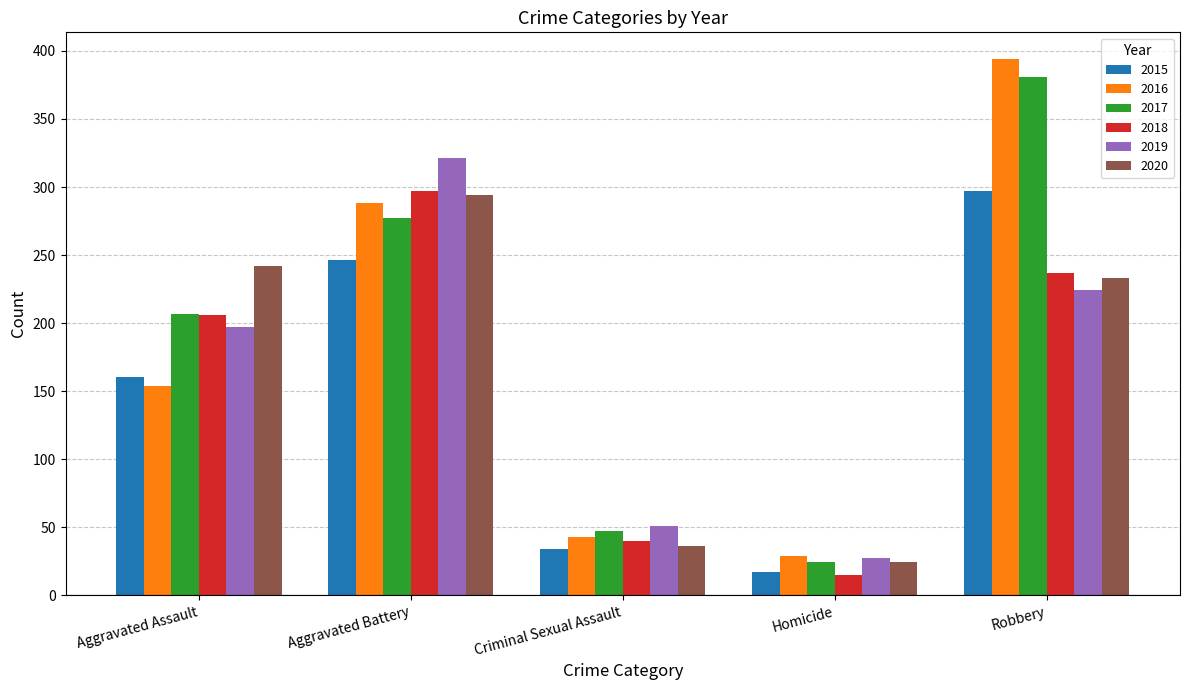

At which category is the sum across all series the highest?

Robbery